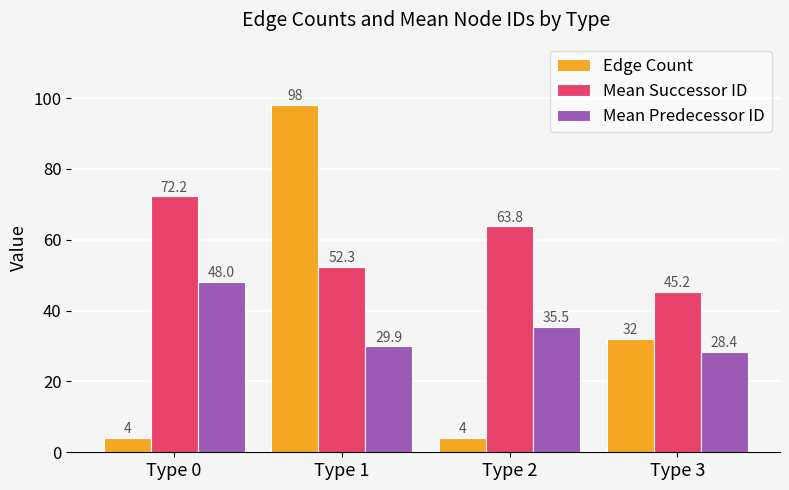

What is the difference between the highest and lowest values at Type 1?

68.1